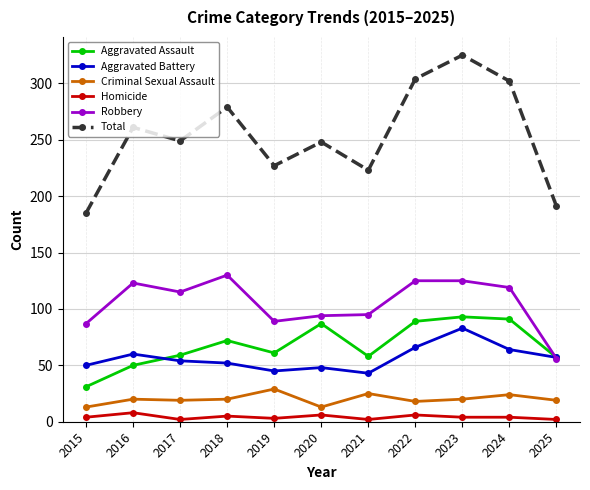

What is the approximate value of Total at 2022, to the nearest 50?

300